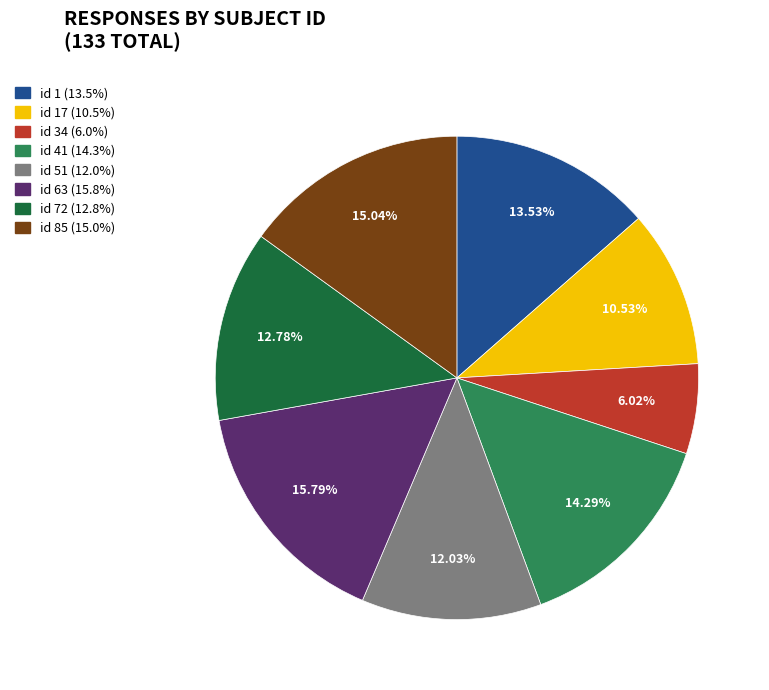

Does any single category account for the majority?

No